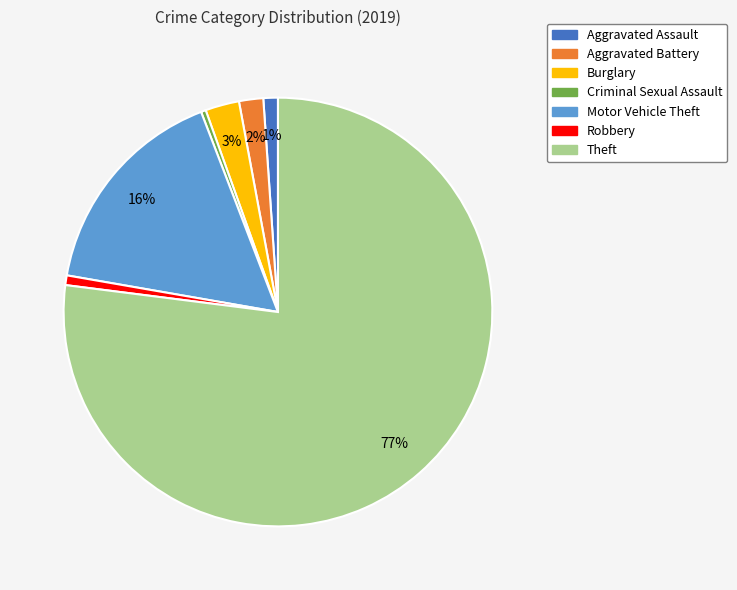

Is the sum of Criminal Sexual Assault and Theft greater than half?

Yes